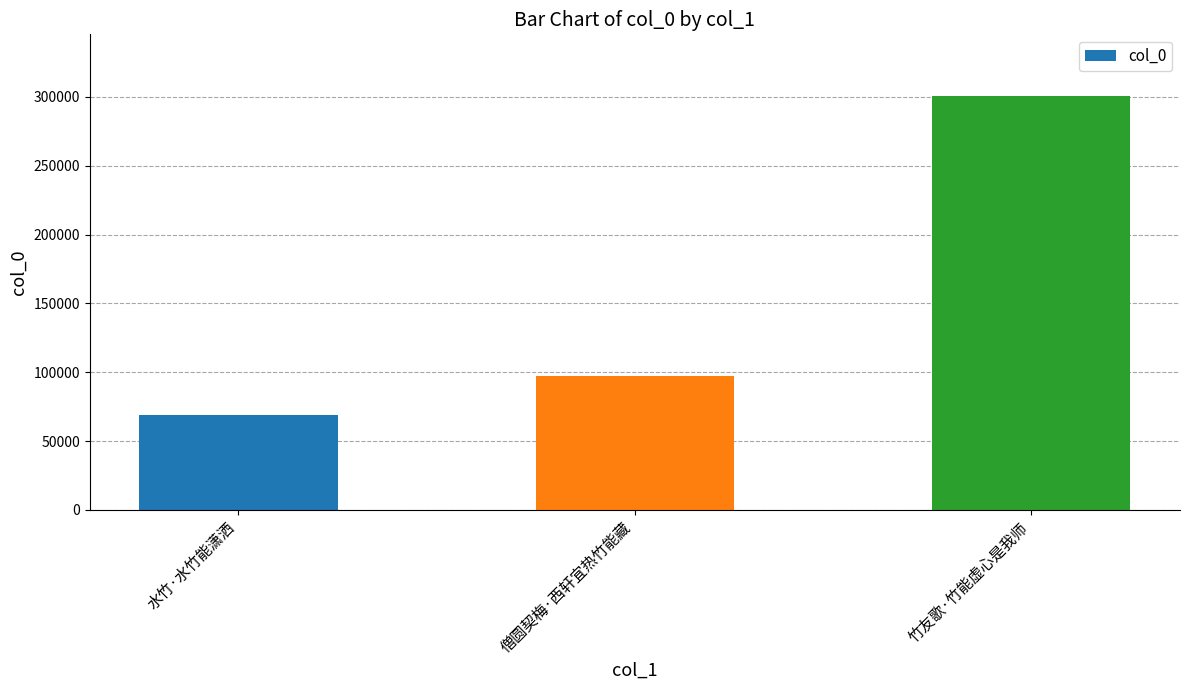

True or false: the data shows 123549 at 竹友歌·竹能虚心是我师.

False